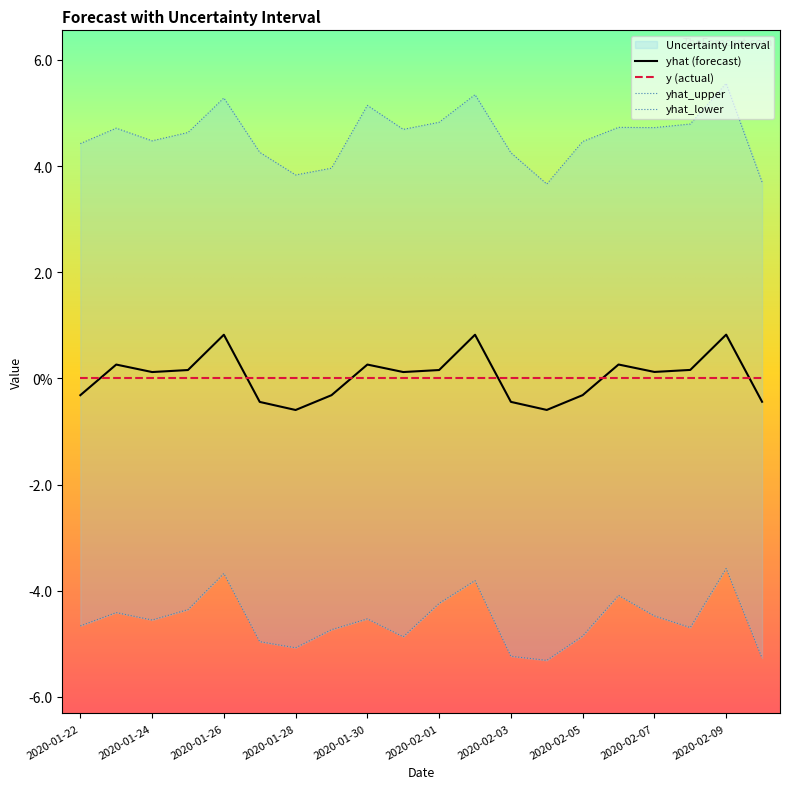

True or false: yhat_upper has more than 0 points higher than both neighbors.

True